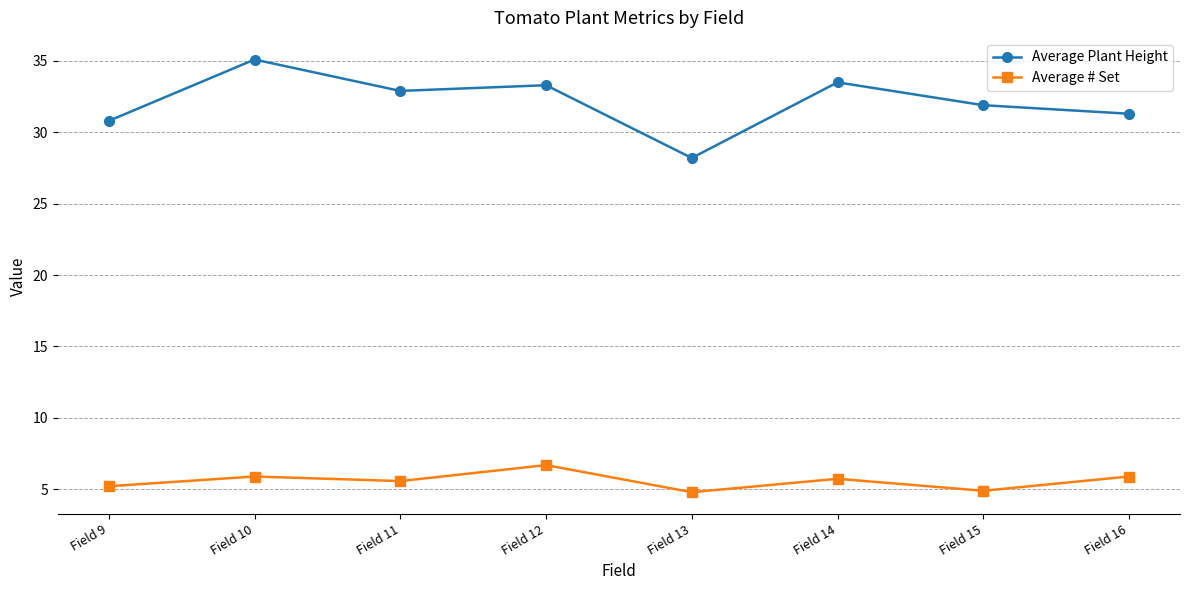

Is the value of Average # Set at Field 10 greater than the value of Average Plant Height at Field 11?

No